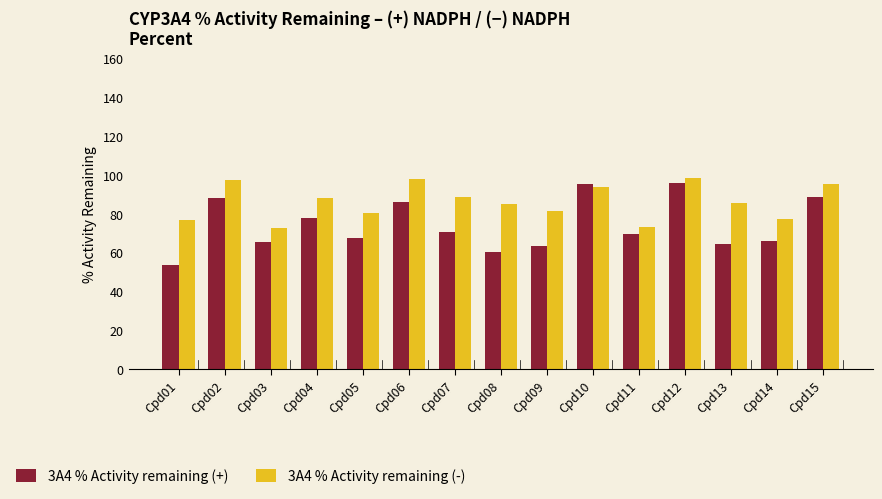

True or false: 3A4 % Activity remaining (+) has a value of 63.4 at Cpd09.

True